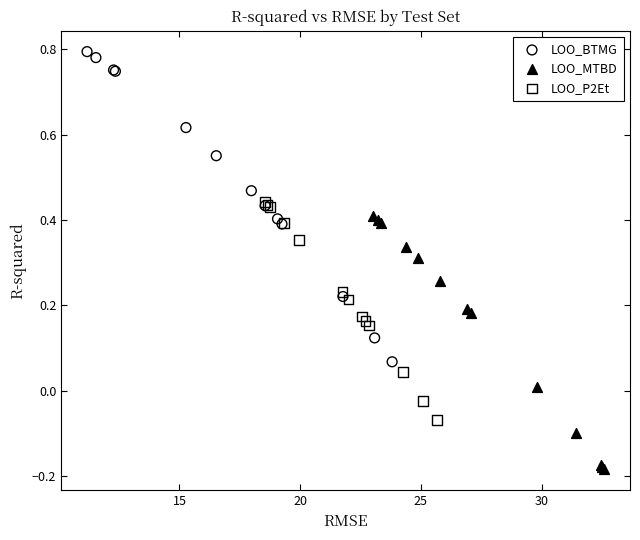

Which series has the widest spread of Y values?

LOO_BTMG